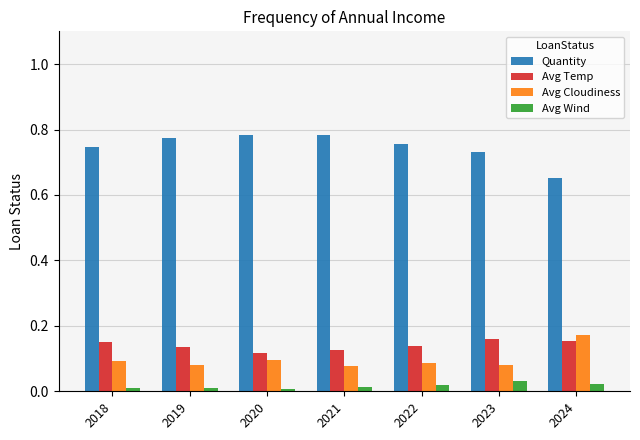

Which series has the largest total across all categories?

Quantity